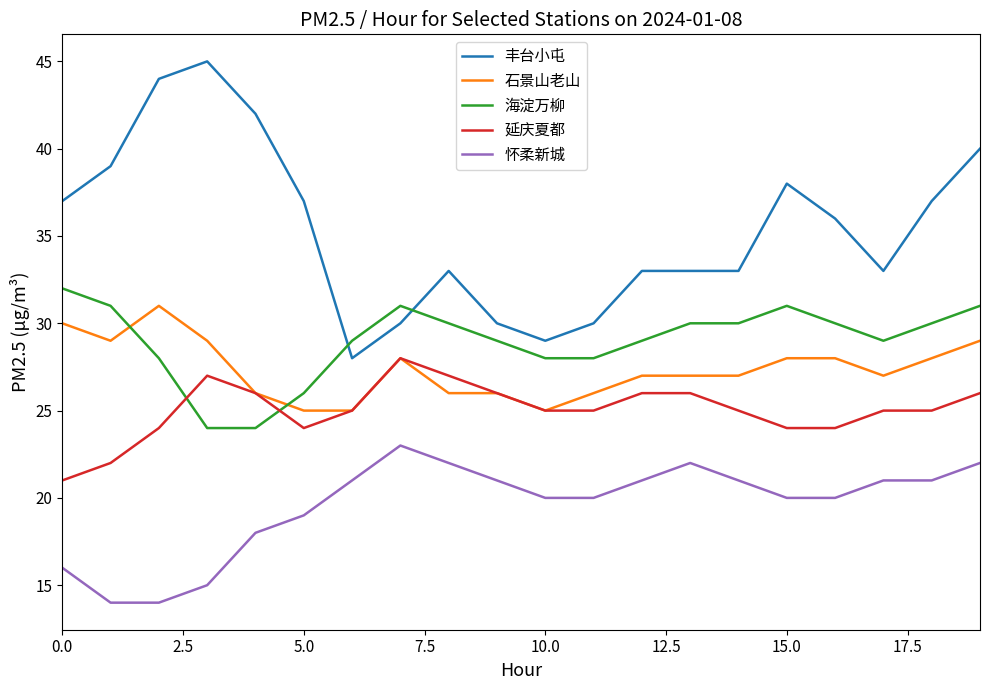

Does the chart have visible grid lines?

No